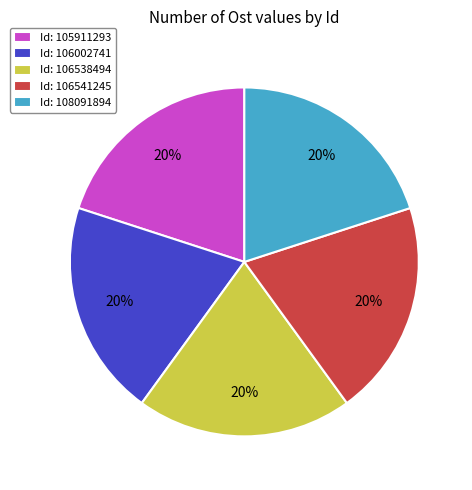

True or false: Id: 106002741 accounts for 20% of the total.

True